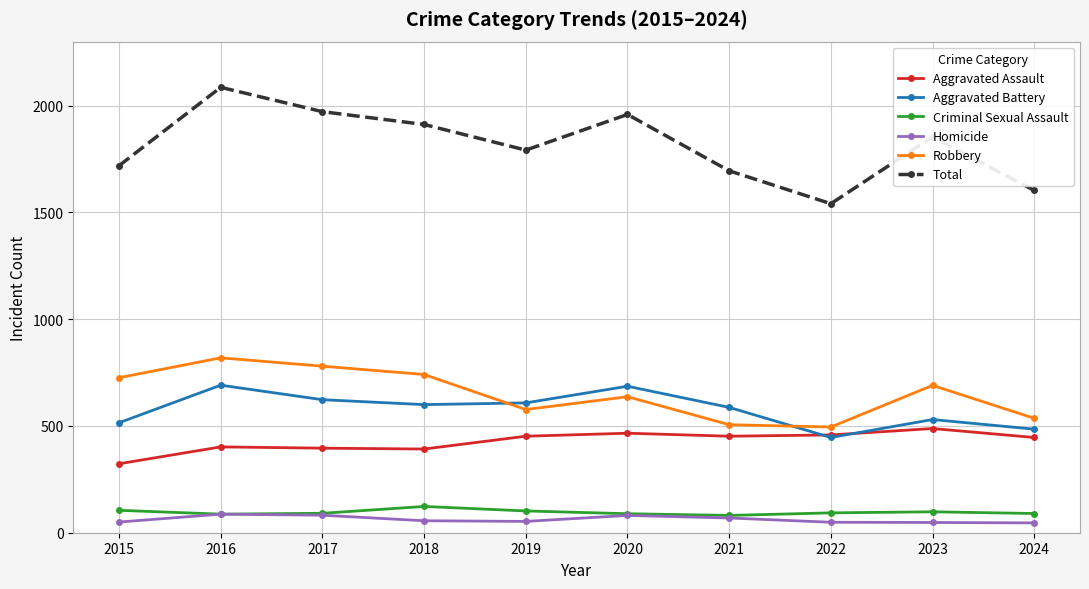

What is the smallest value displayed?

46